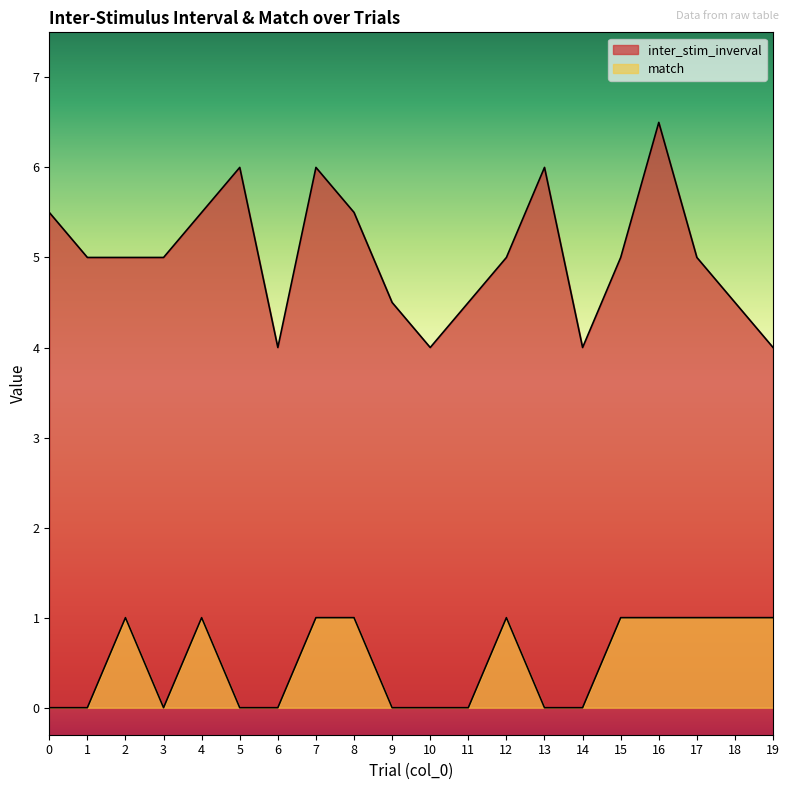

Count the match values in the range 0 to 1.

20